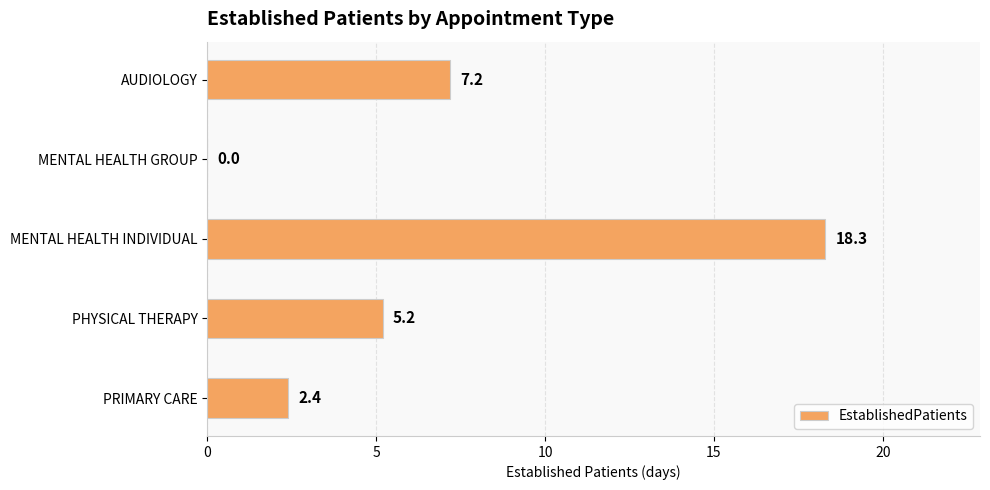

What is the sum of the values at PRIMARY CARE and PHYSICAL THERAPY?

7.6